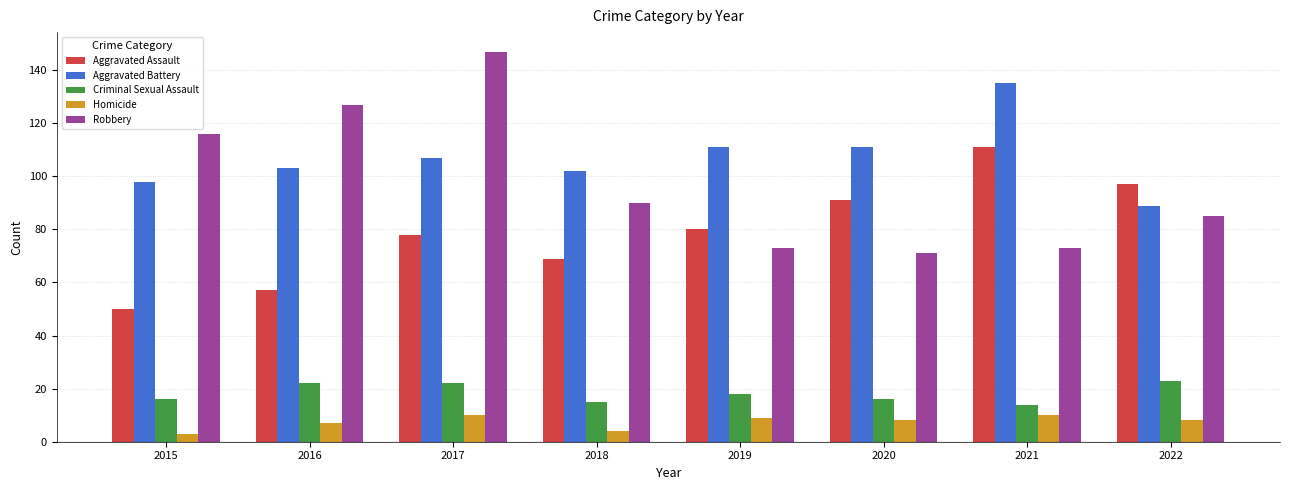

What is the highest value of the Criminal Sexual Assault series?

23